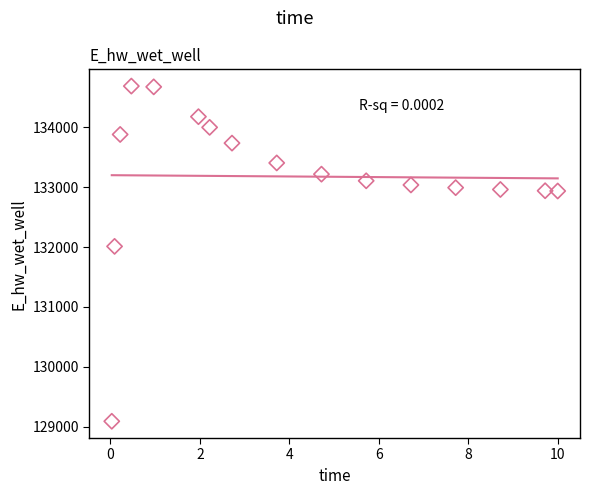

What is the range of Y values (max minus min)?

5594.3